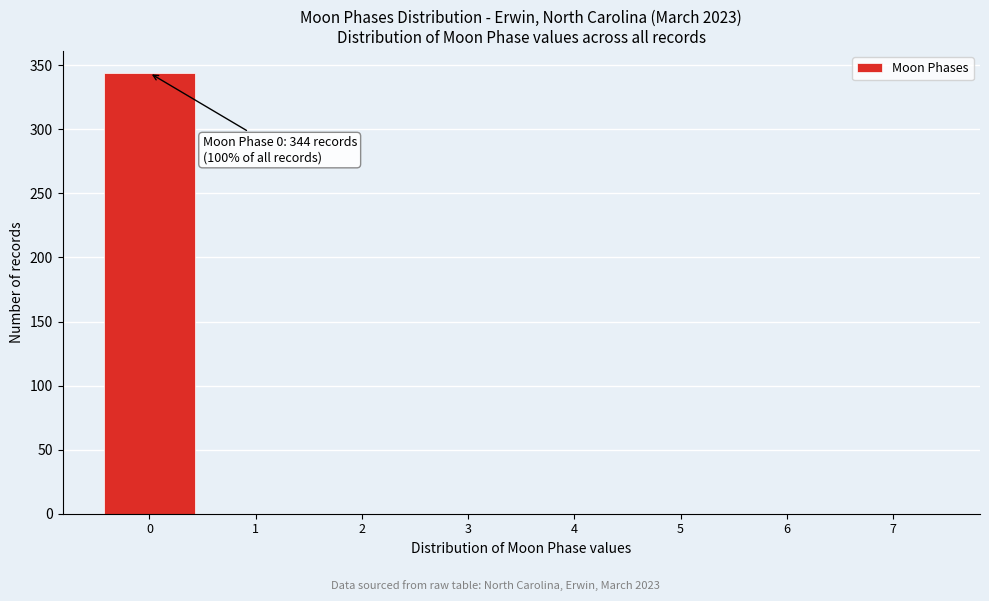

Over which range of the x-axis is the bar tallest?

-0.5 to 0.5